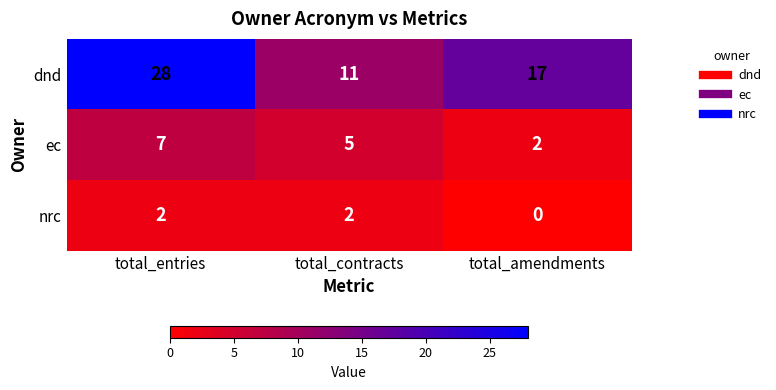

What is the difference between the maximum and minimum values in the ec series?

5